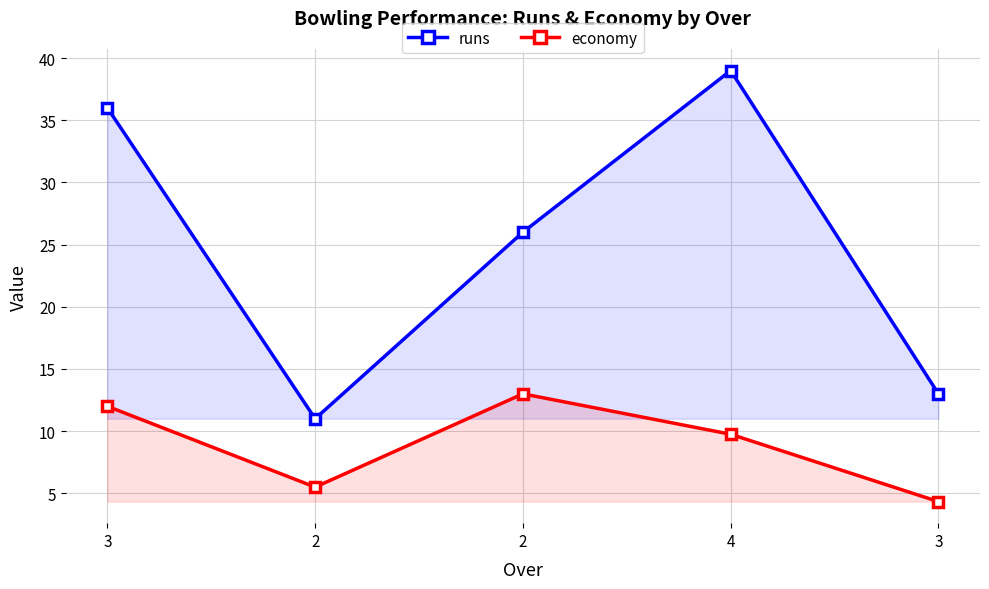

What is the total value across all series at 2?

16.5